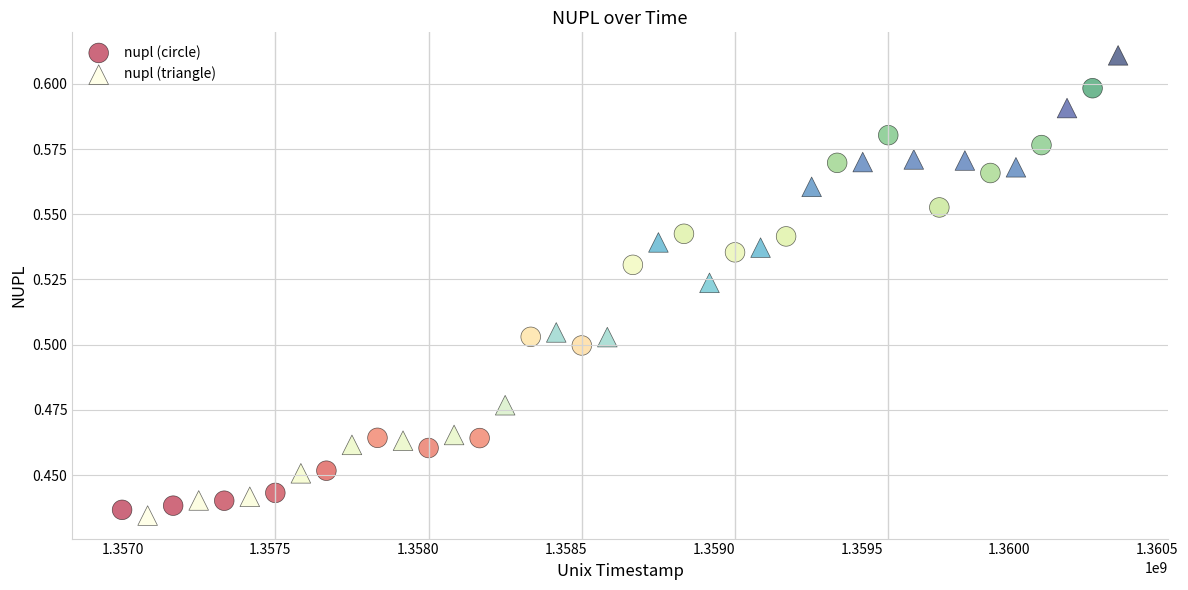

Which series reaches the maximum Y coordinate?

nupl (triangle)